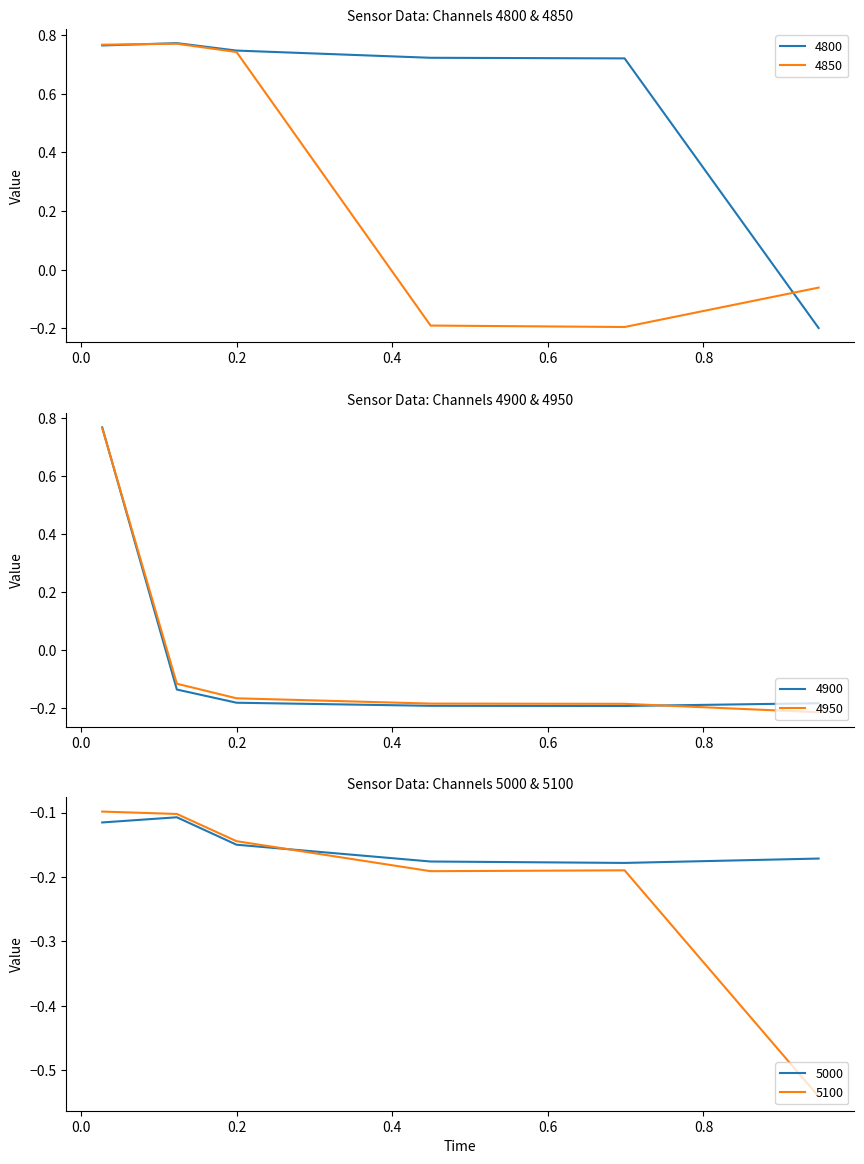

How many times do 5000 and 5100 cross each other?

1